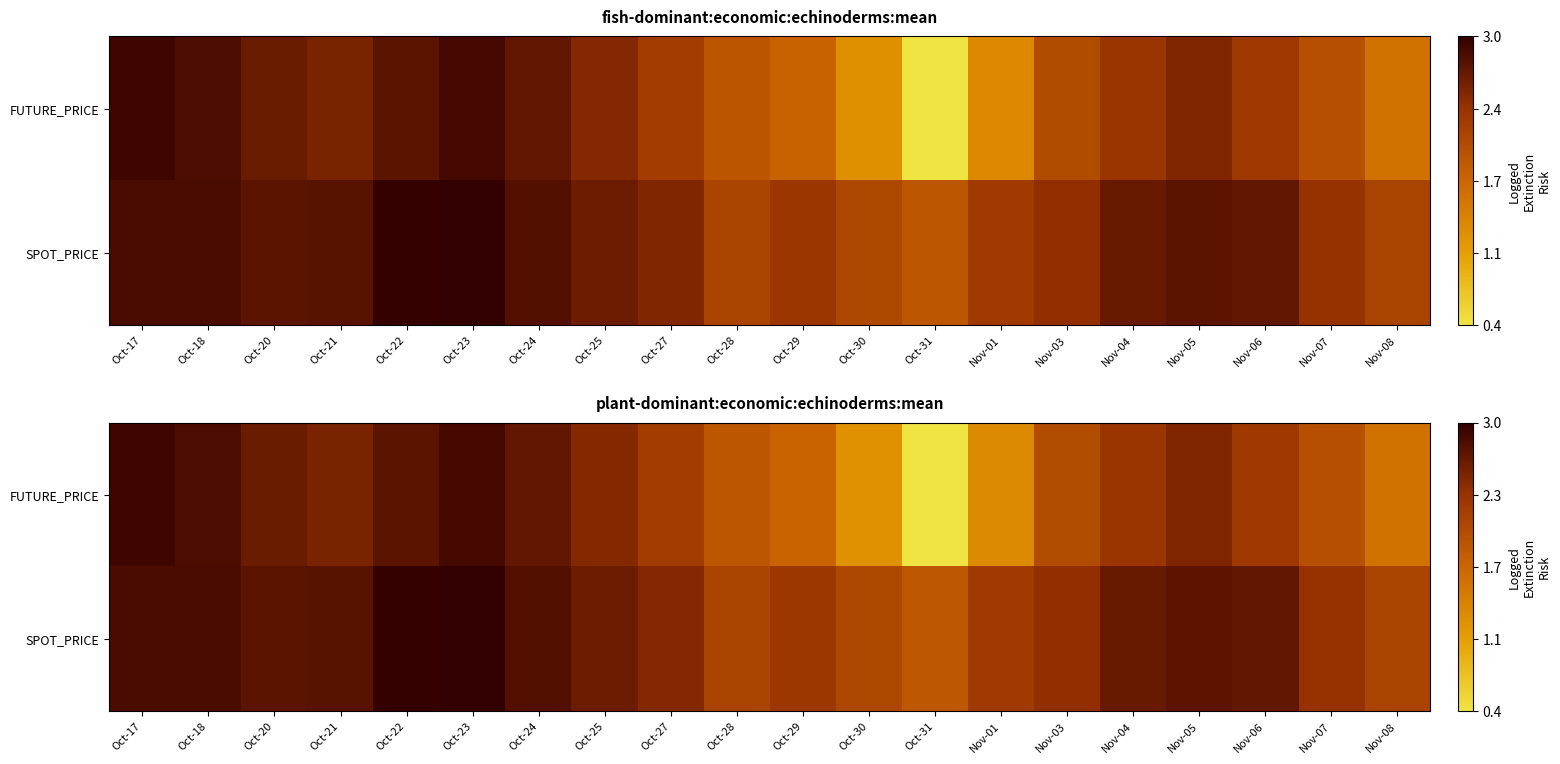

How many data points in SPOT_PRICE are above 2?

19